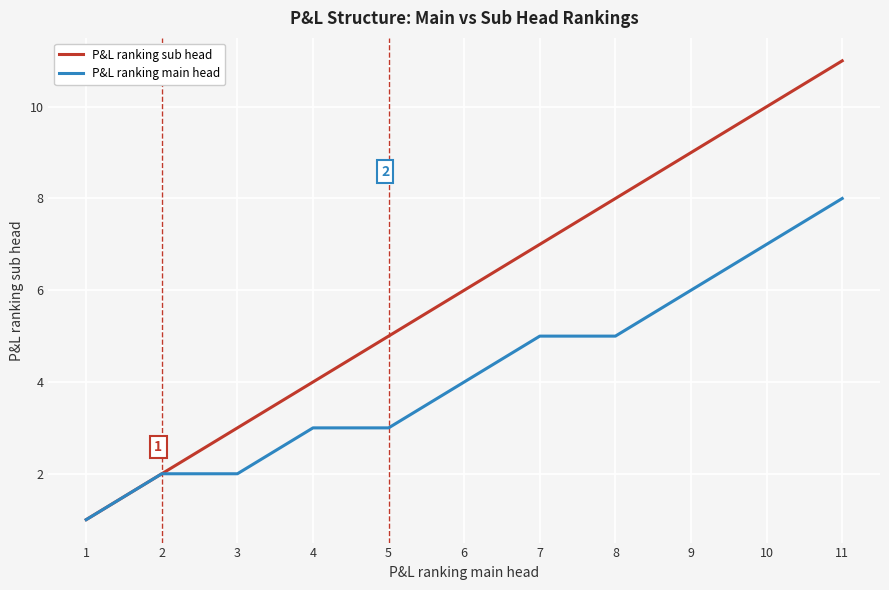

Which category has the highest value in the P&L ranking main head series?

11